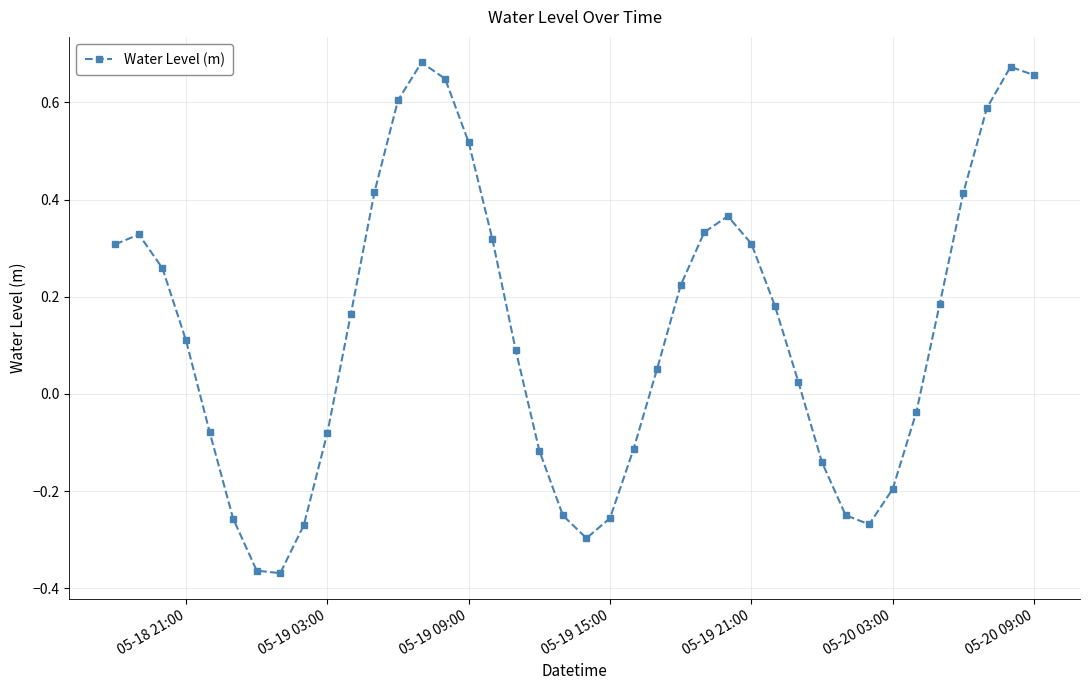

What is the difference between the maximum and second lowest values?

1.0